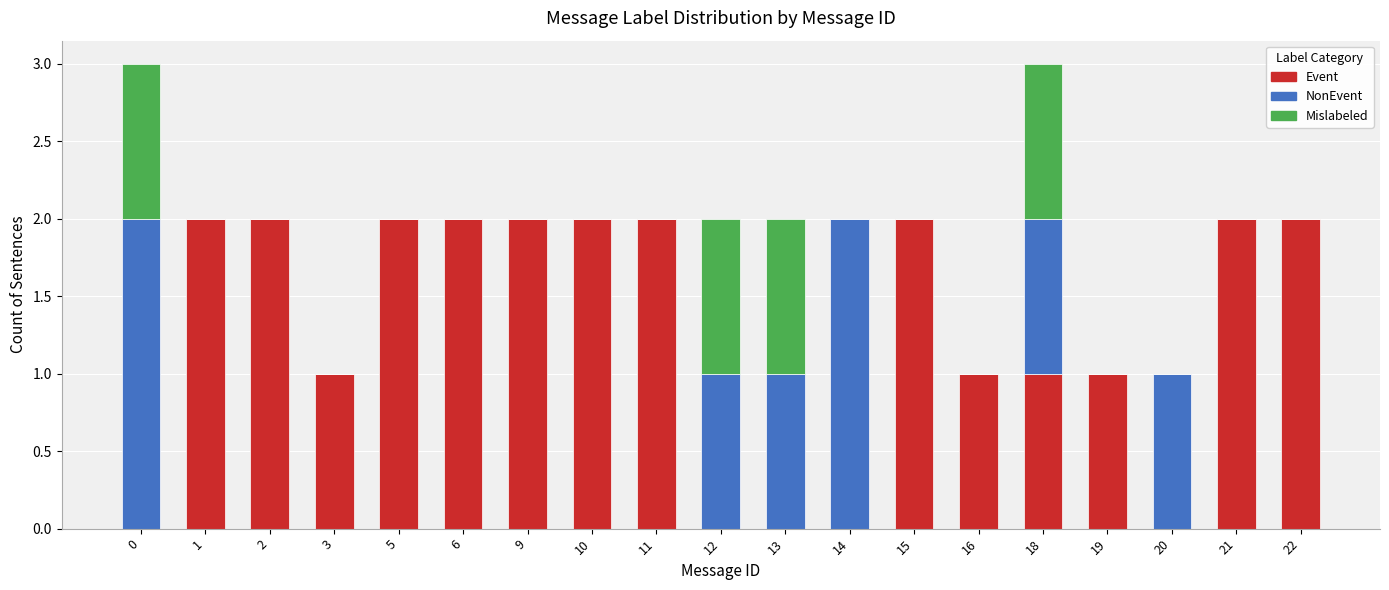

What is the sum of the Event values at 10 and 18?

3